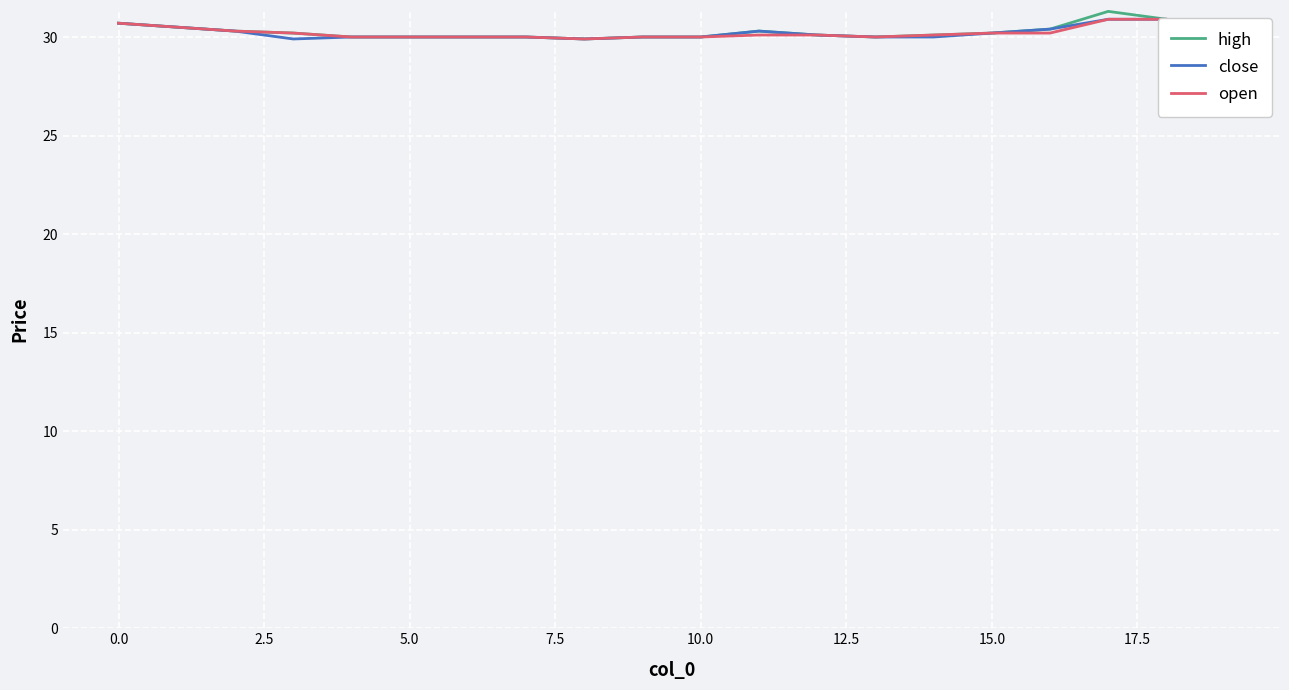

What is the smallest value displayed?

29.9